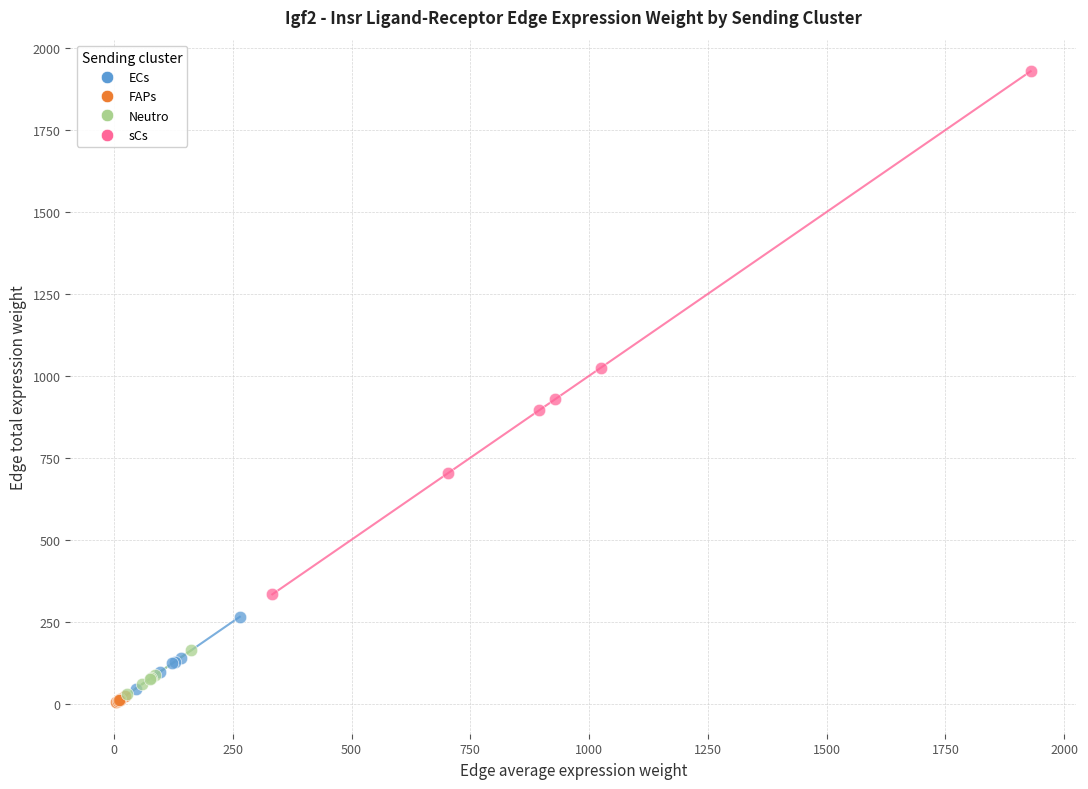

Which series has the widest spread of Y values?

sCs